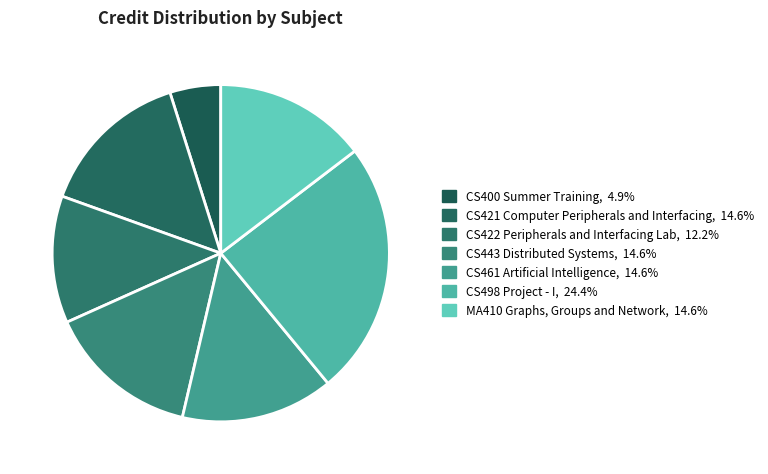

To the nearest percent, what portion does CS498 Project - I represent?

24%